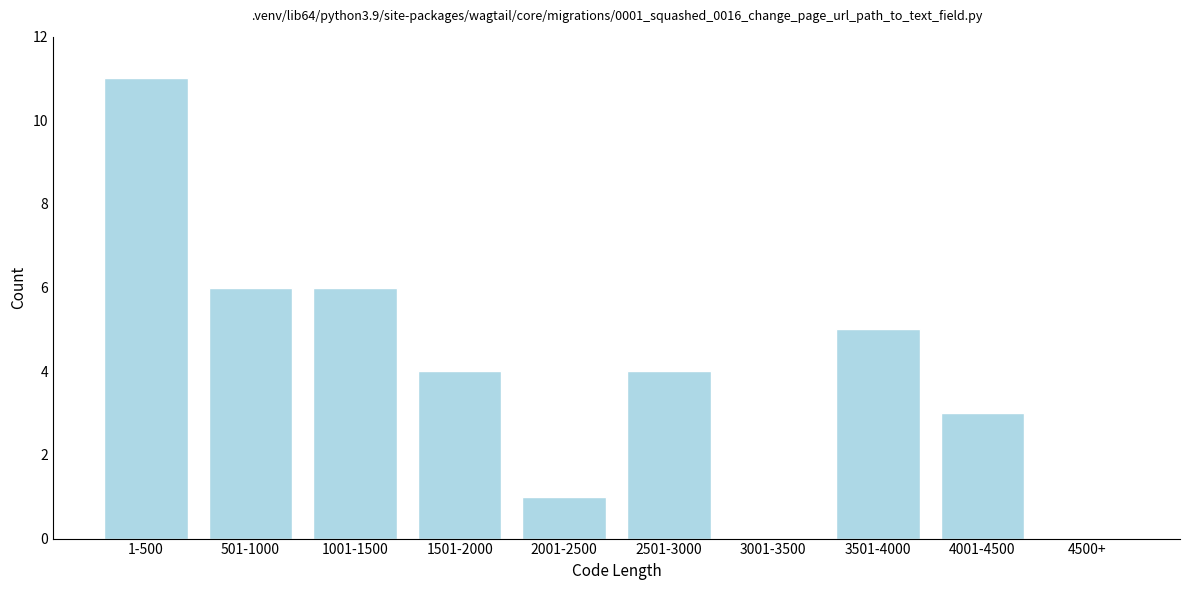

Reading left to right, list all the values displayed in this chart.

1-500=11	501-1000=6	1001-1500=6	1501-2000=4	2001-2500=1	2501-3000=4	3001-3500=0	3501-4000=5	4001-4500=3	4500+=0